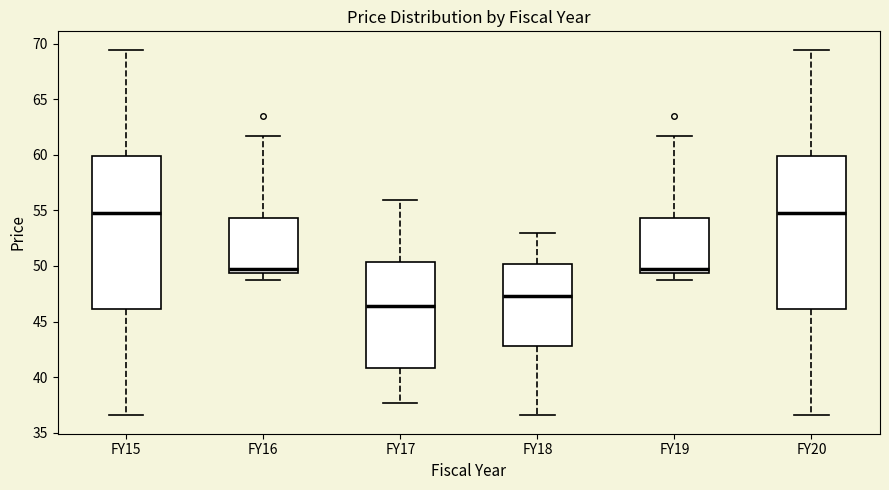

Where does the upper whisker of the box for FY19 end on the y-axis? The values are not printed on the chart, so give them approximately, as read against the axis.

61.5